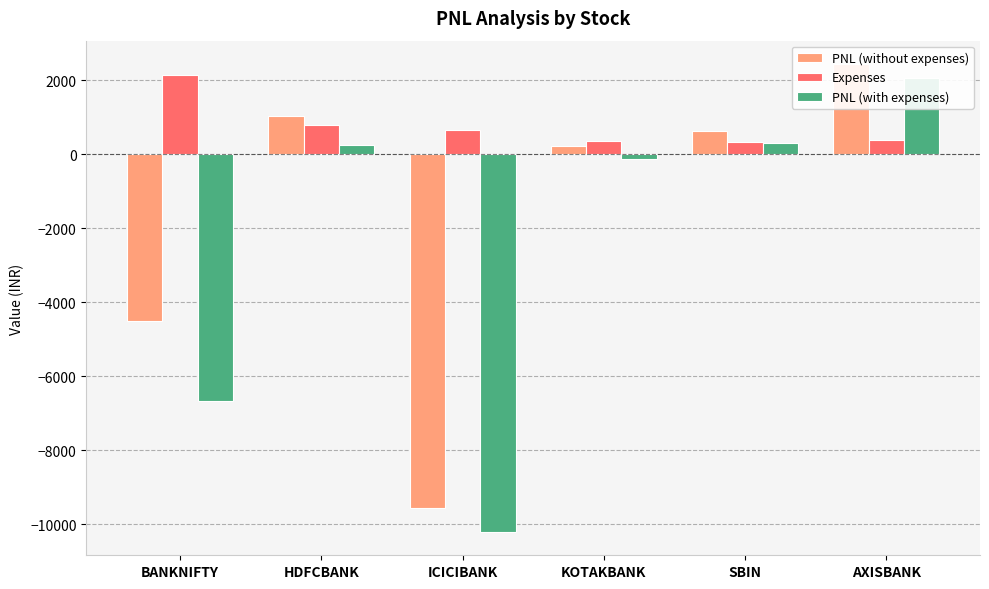

List the series in order of their peak value, lowest first.

PNL (with expenses), Expenses, PNL (without expenses)